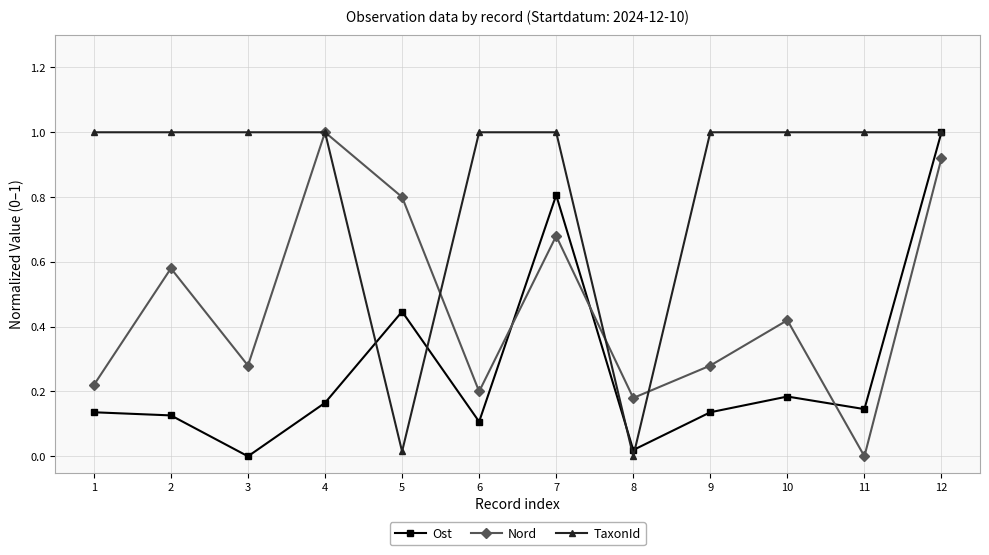

Is it true that Ost equals 0.0 at 8?

True